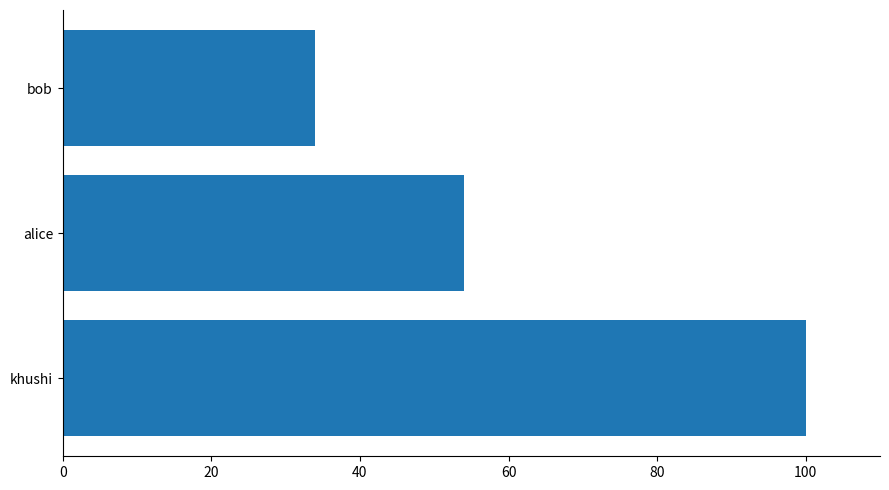

Does the chart contain any negative values?

No